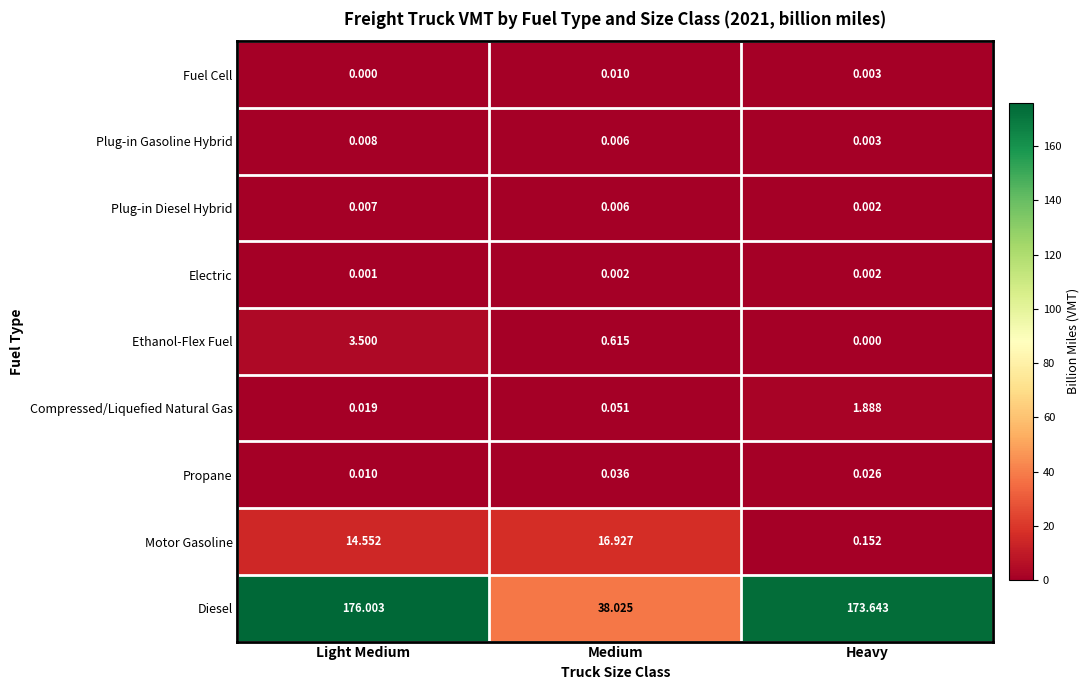

Which series has the largest range (max minus min)?

Diesel